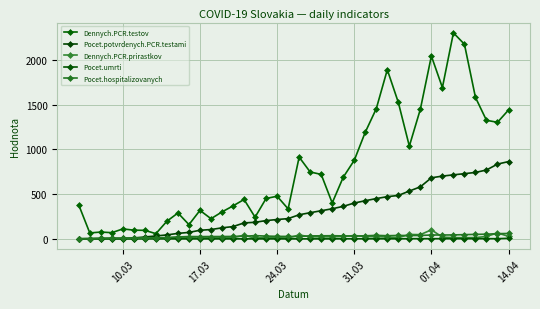

How many series are shown in this chart?

5